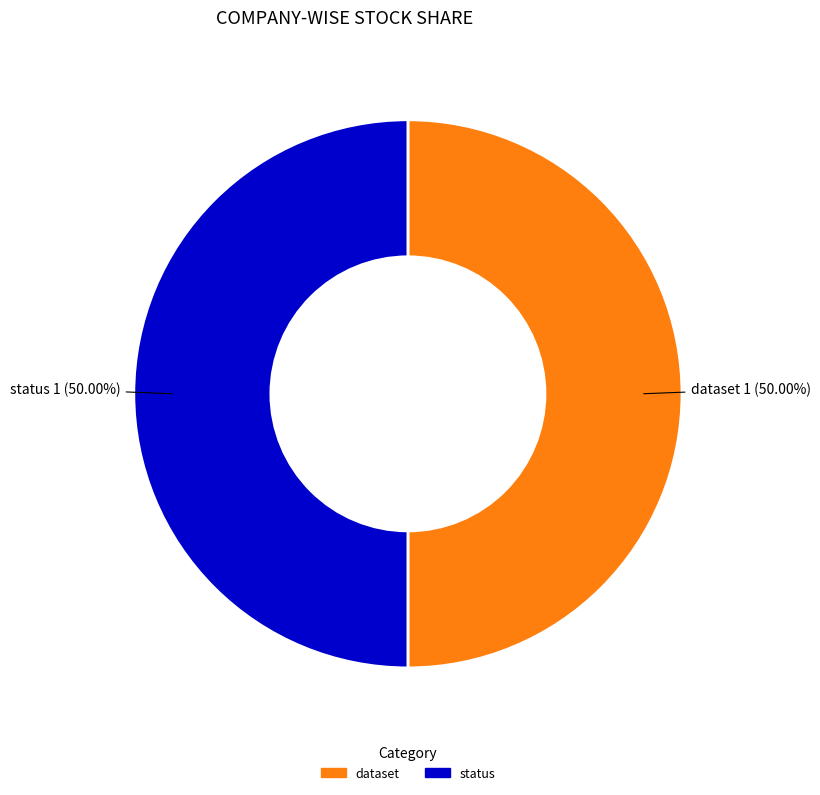

How many slices are in this pie chart?

2